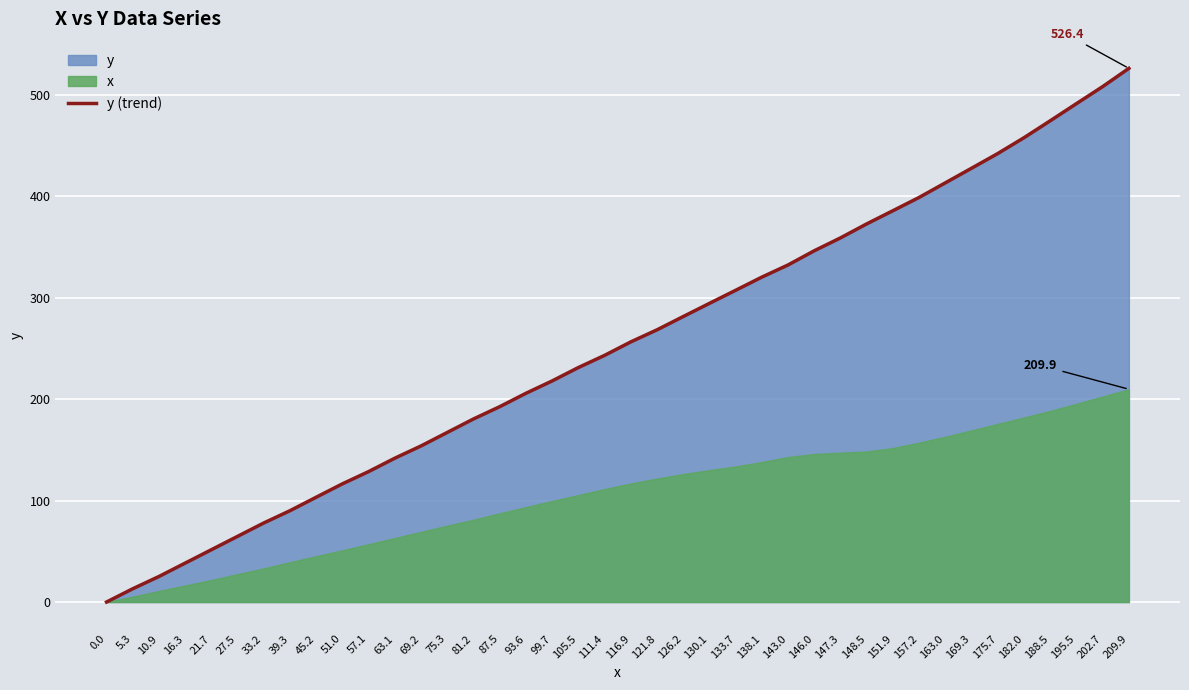

What value does the data have at 111.4?

243.3